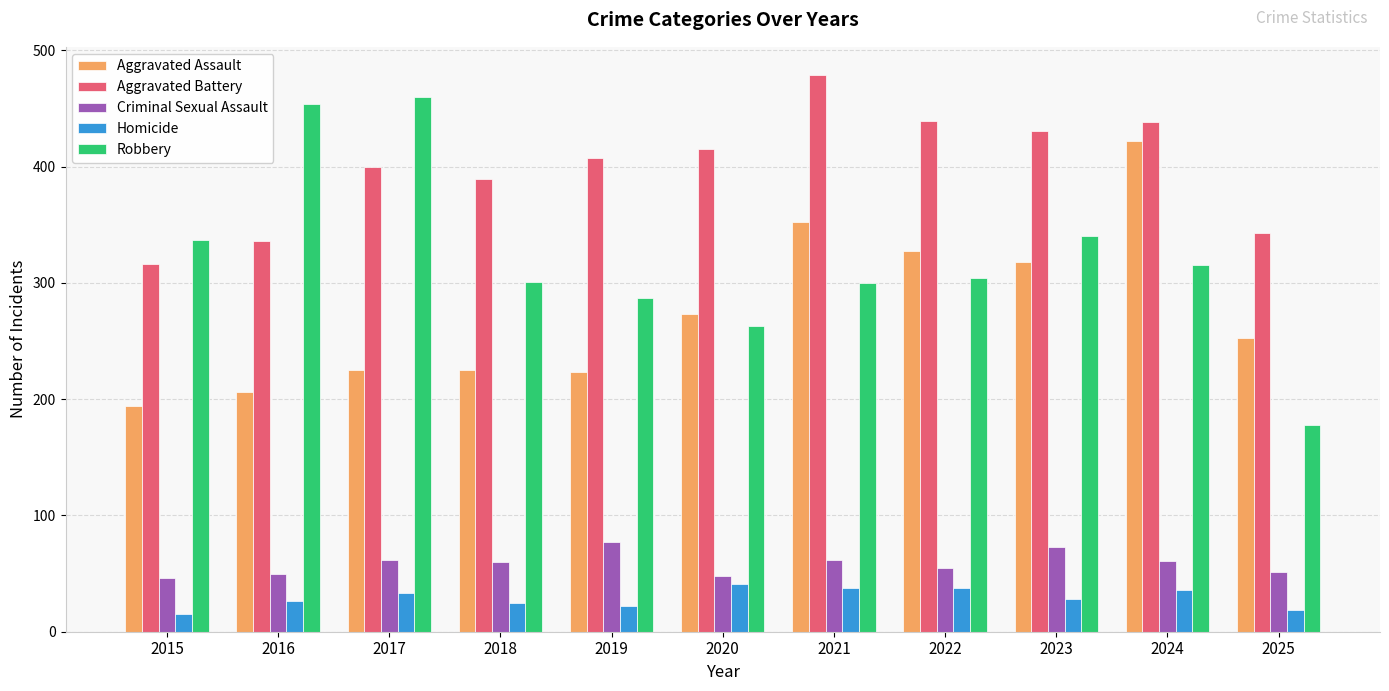

What are all the series names shown in the legend?

Aggravated Assault, Aggravated Battery, Criminal Sexual Assault, Homicide, Robbery